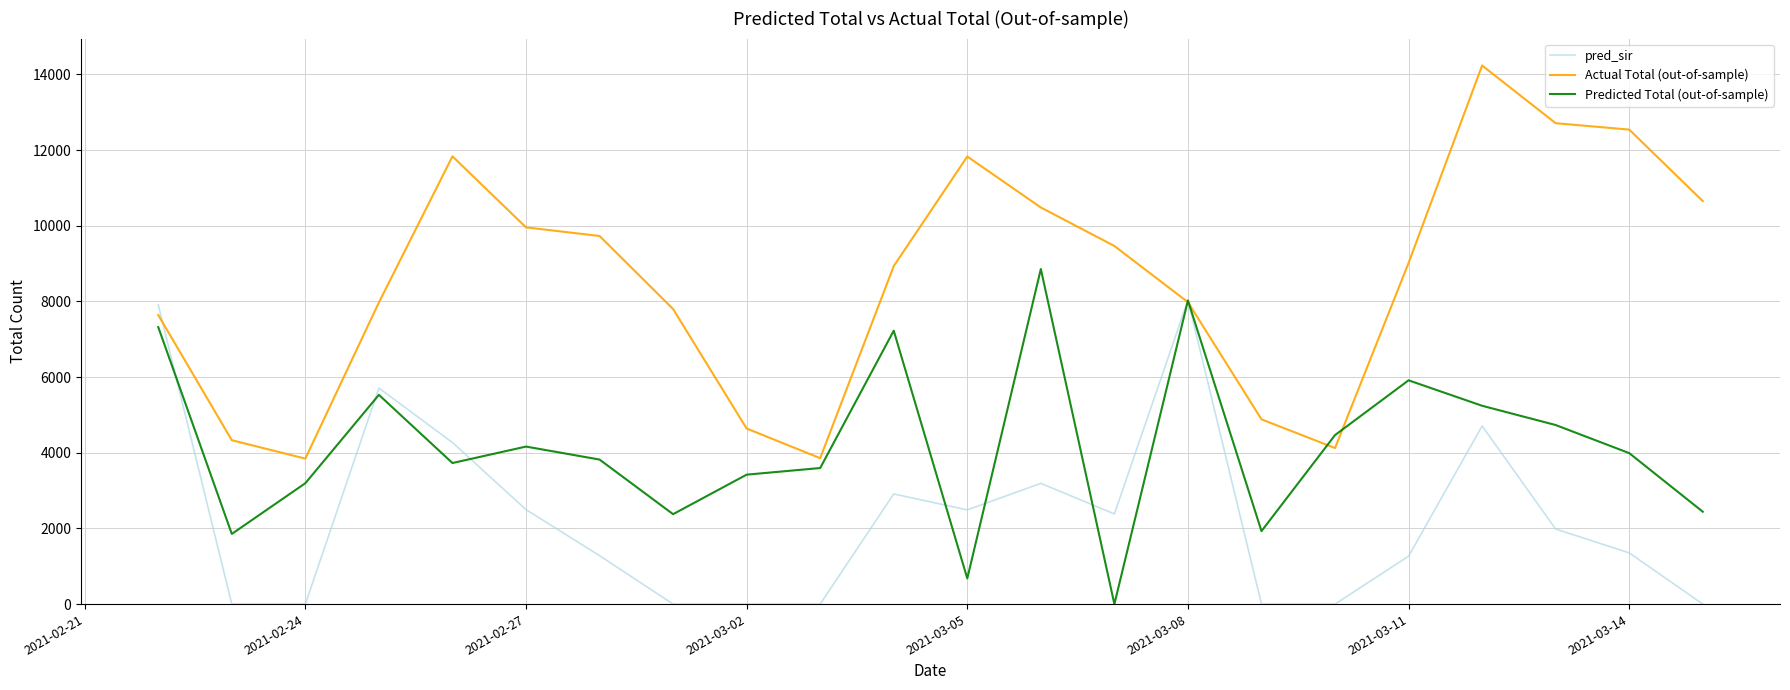

What is the highest value of the Actual Total (out-of-sample) series?

14235.0